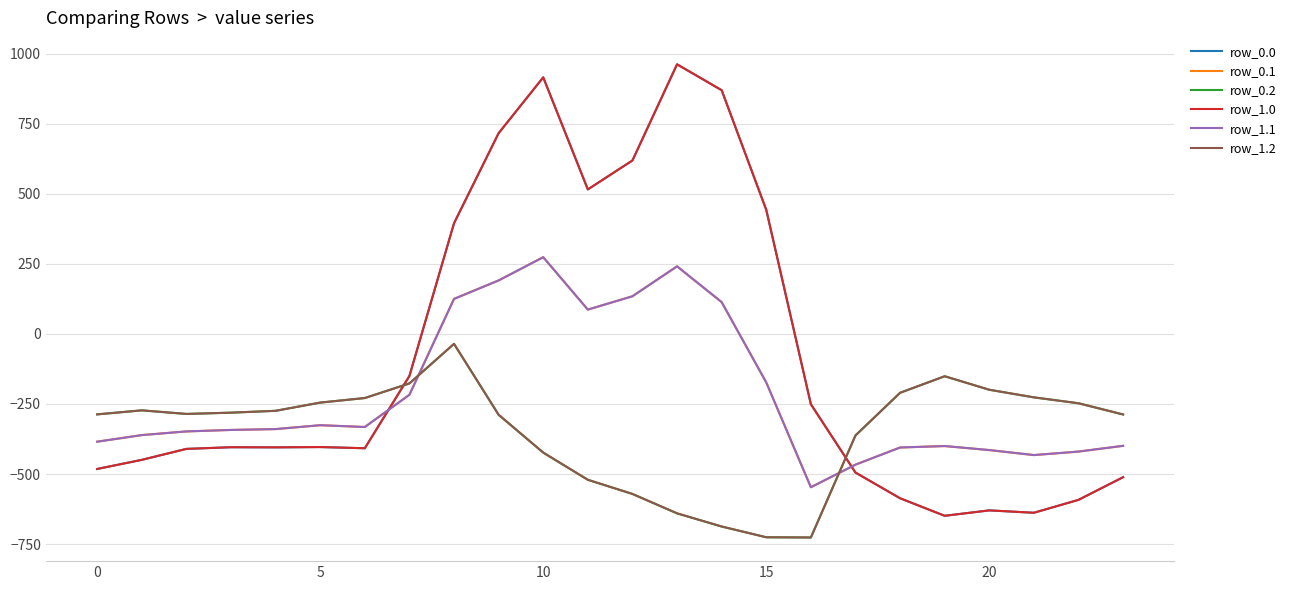

What is the difference between the second highest and minimum values in the row_0.1 series?

788.7